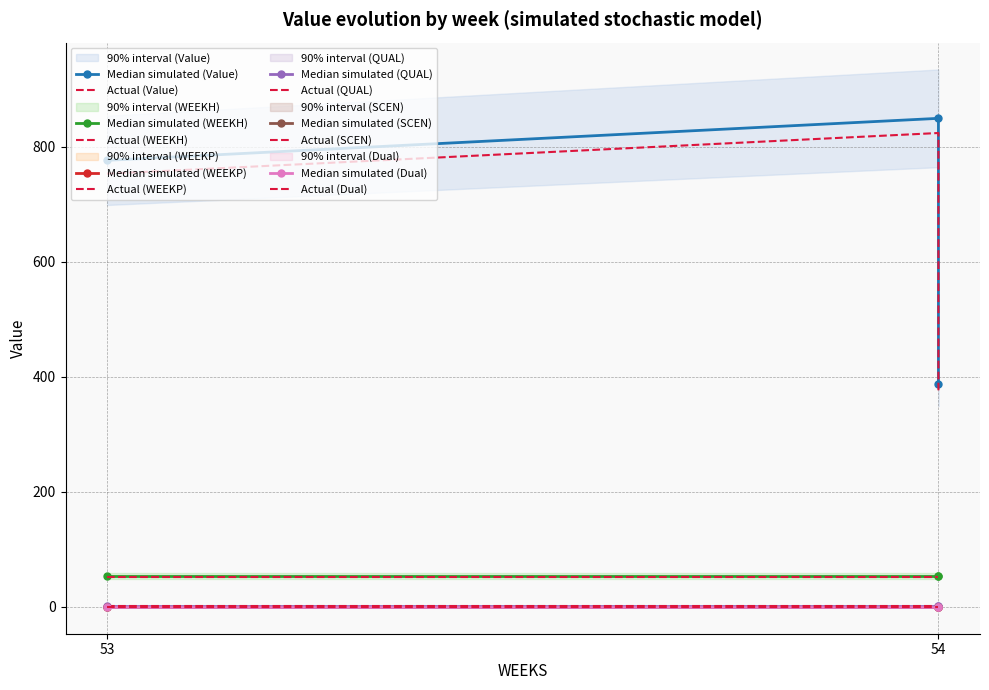

At which label does SCEN reach its peak?

53